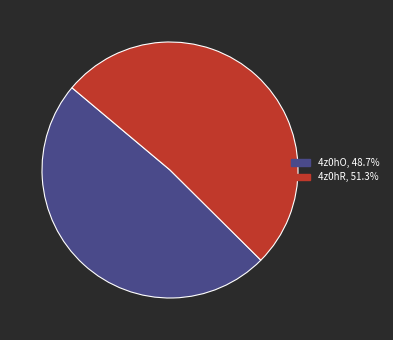

How many segments does this pie chart have?

2